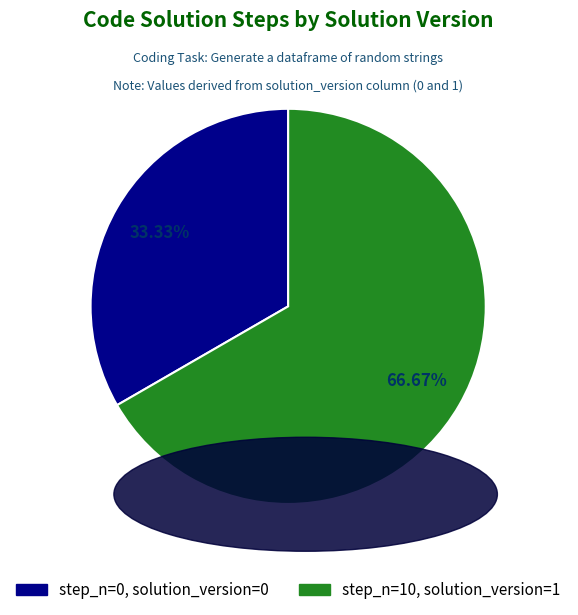

To the nearest percent, what is the difference between the largest and smallest slice percentages?

33%